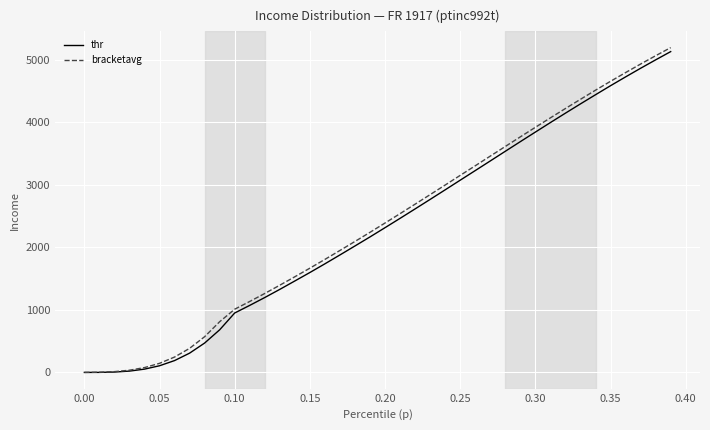

Which series has the largest range (max minus min)?

bracketavg